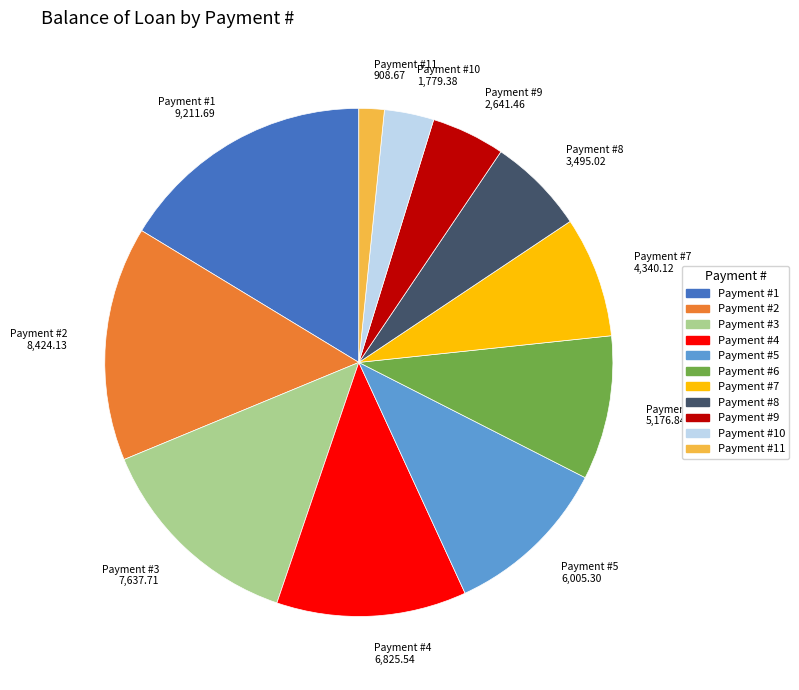

Is there a majority slice in this chart?

No